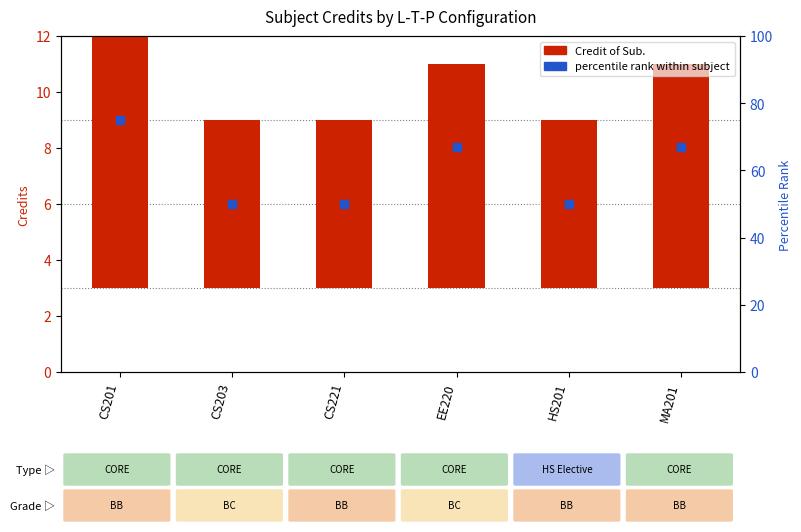

Which series has the widest spread of Y values?

percentile rank within subject